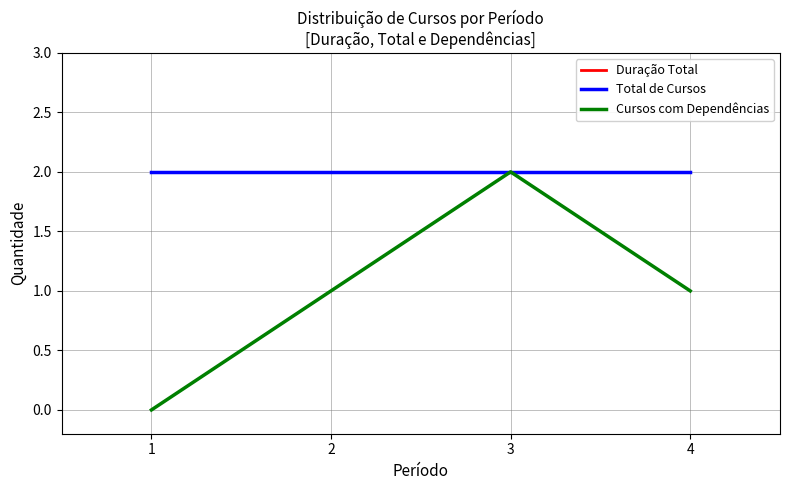

Which series has the largest range (max minus min)?

Cursos com Dependências